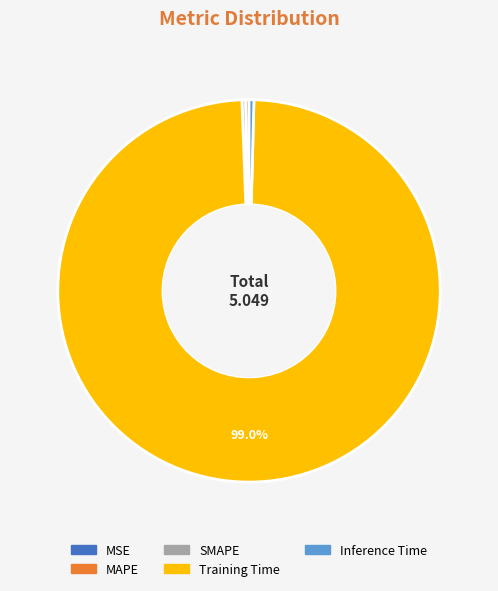

Do SMAPE and Training Time together represent more than half of the pie?

Yes